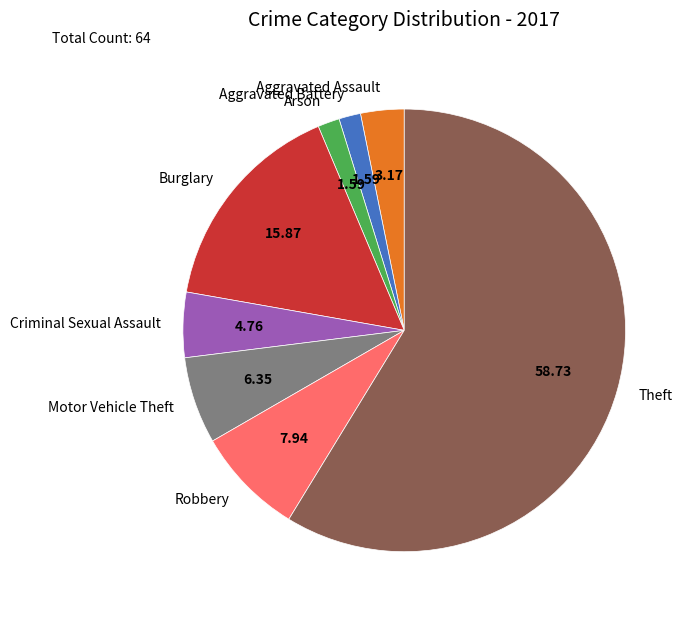

What is the largest slice in the pie chart?

Theft